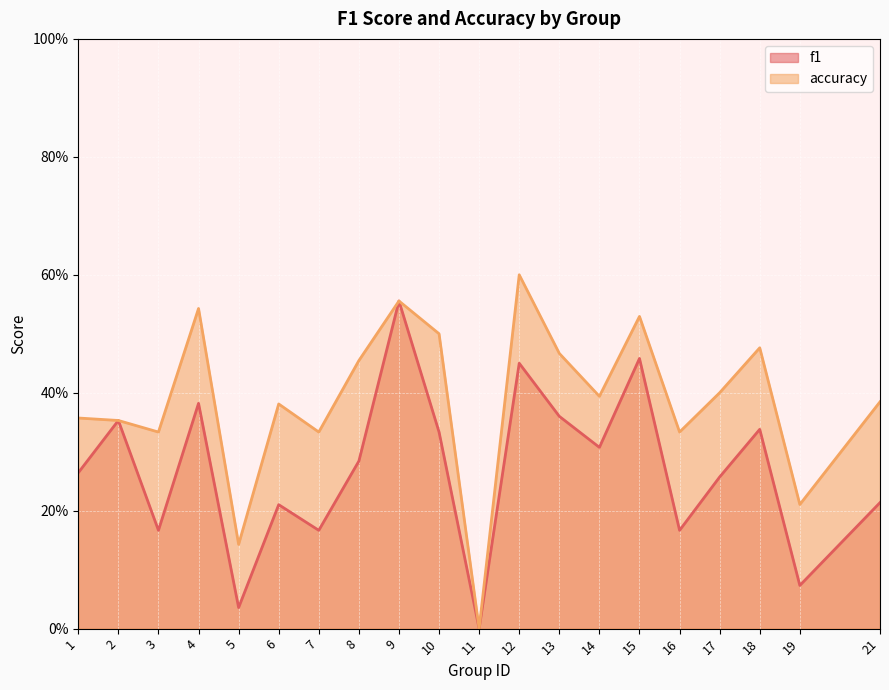

Is it true that f1 equals 0.2 at 3?

True